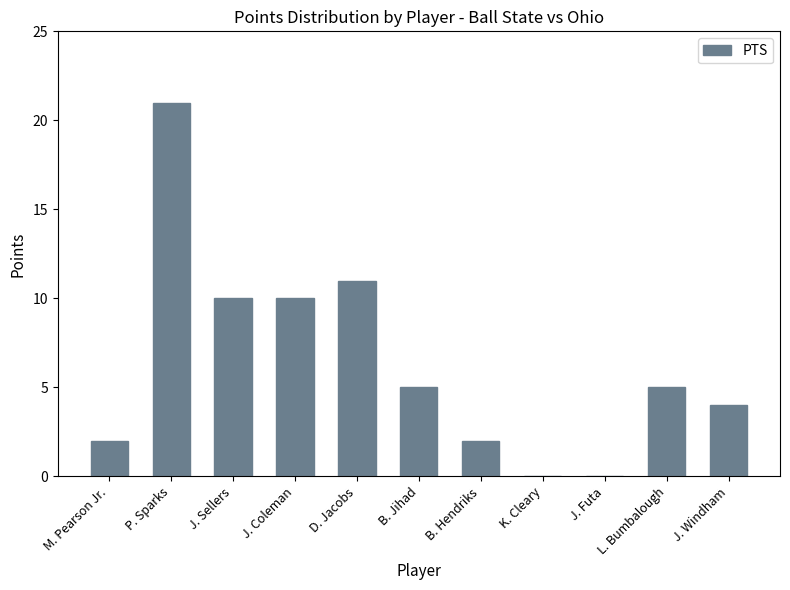

What is the sum of the values at P. Sparks and B. Hendriks?

23